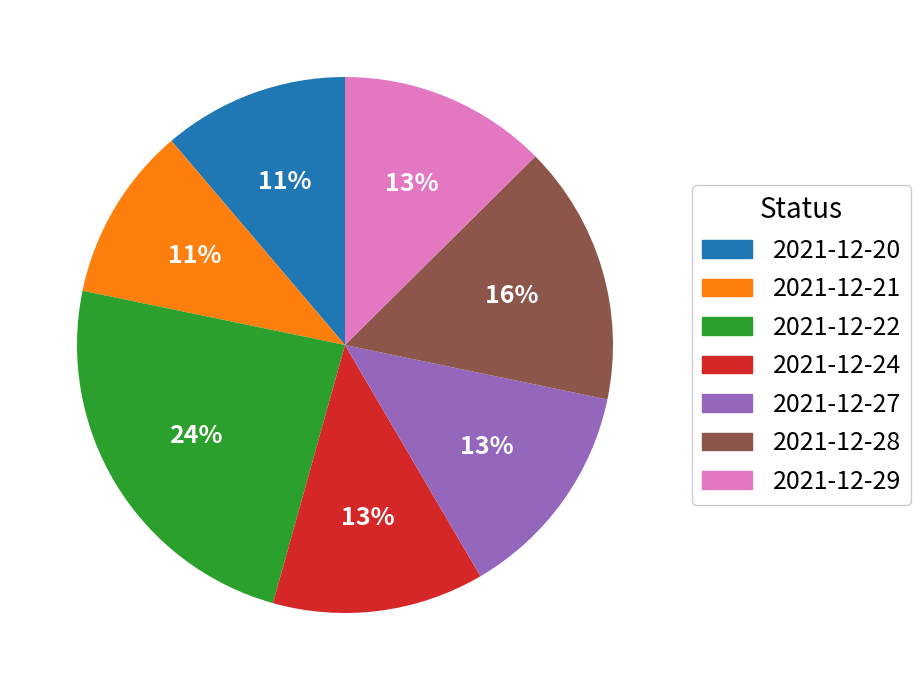

Is the sum of 2021-12-29 and 2021-12-27 greater than half?

No